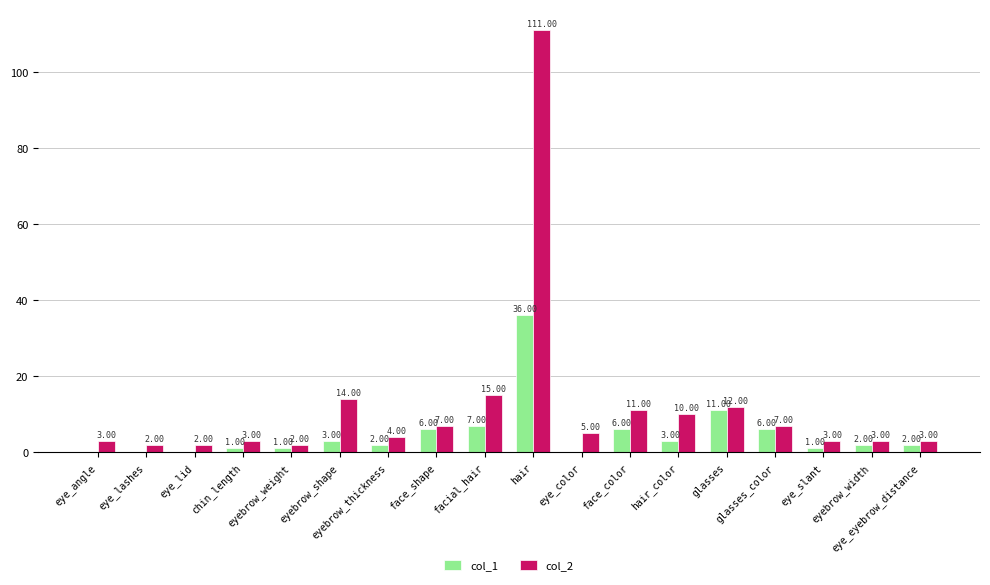

What is the highest value of the col_2 series?

111